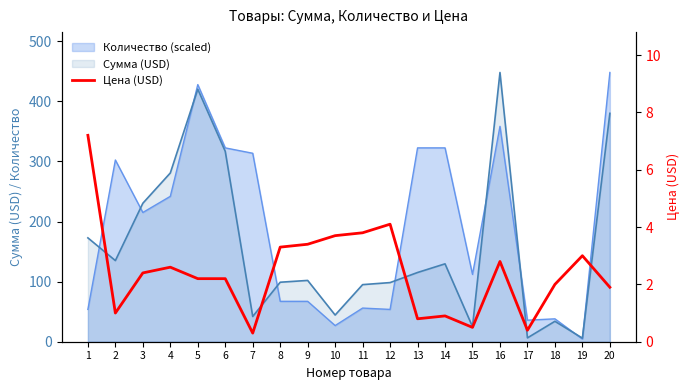

Reading left to right, what are all the values shown in this chart?

7.2	1.0	2.4	2.6	2.2	2.2	0.3	3.3	3.4	3.7	3.8	4.1	0.8	0.9	0.5	2.8	0.4	2.0	3.0	1.9